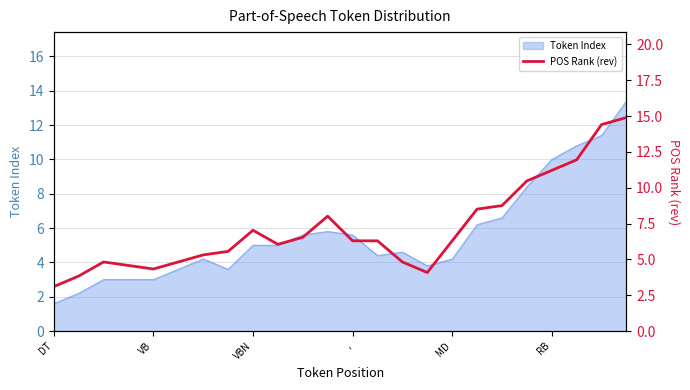

Which category has the lowest value in the Token Index series?

DT